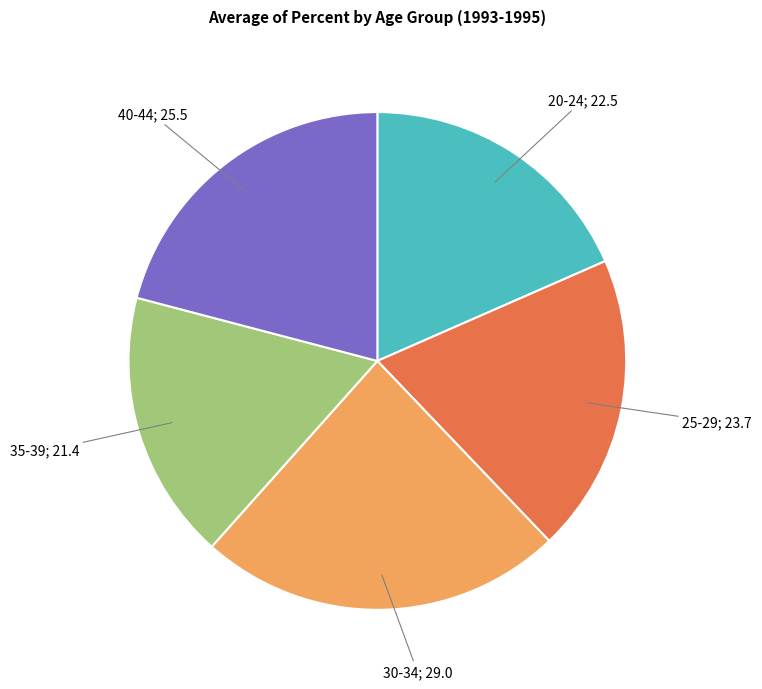

Is there a majority slice in this chart?

No